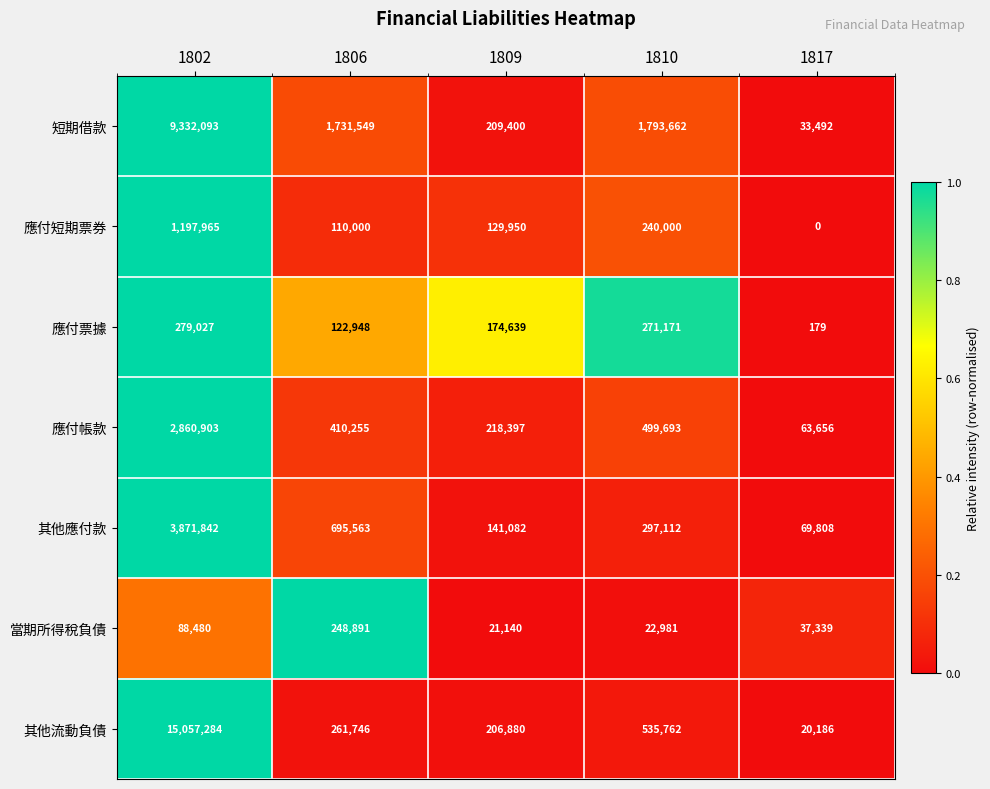

What is the total value across all series at 1810?

3660381